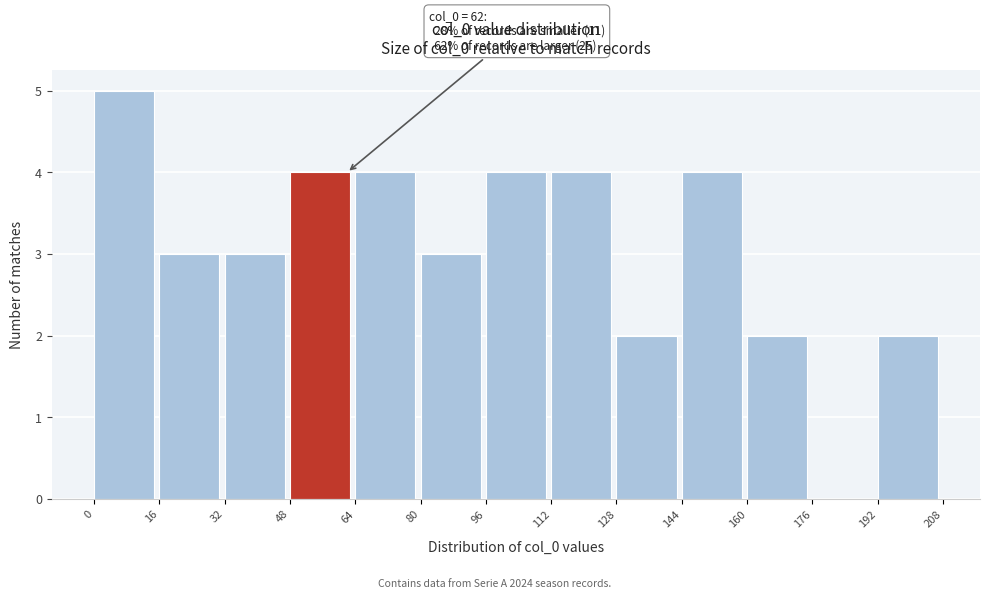

Over which range of the x-axis is the bar tallest?

0 to 16